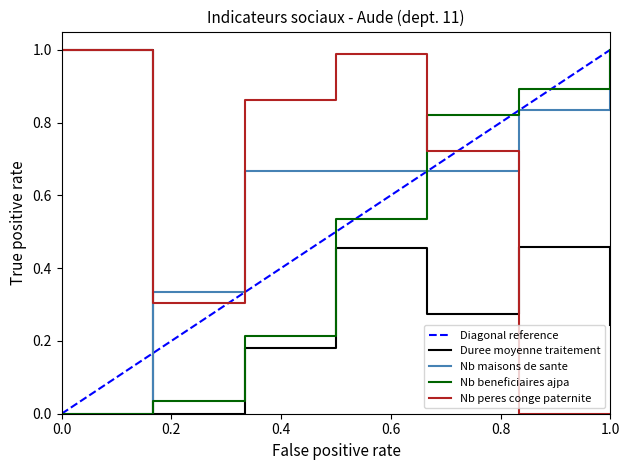

How many times do Nb beneficiaires ajpa and Duree moyenne traitement cross each other?

1